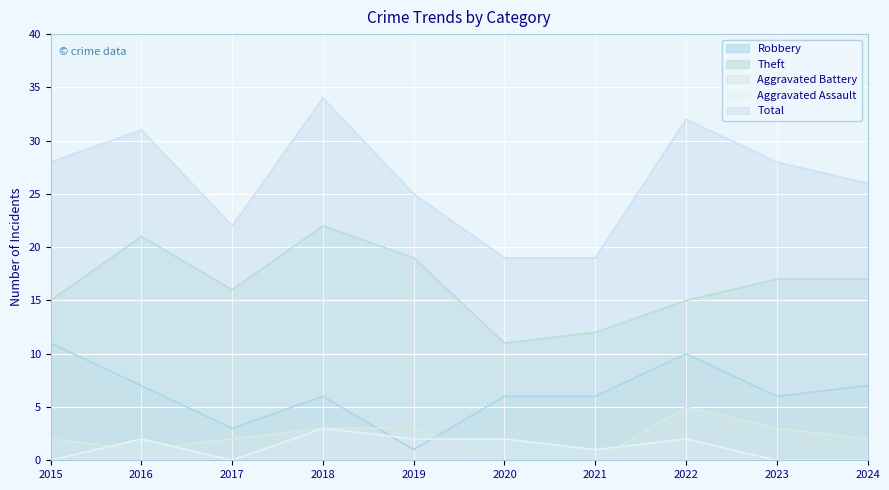

True or false: Theft and Aggravated Assault intersect in this chart.

False